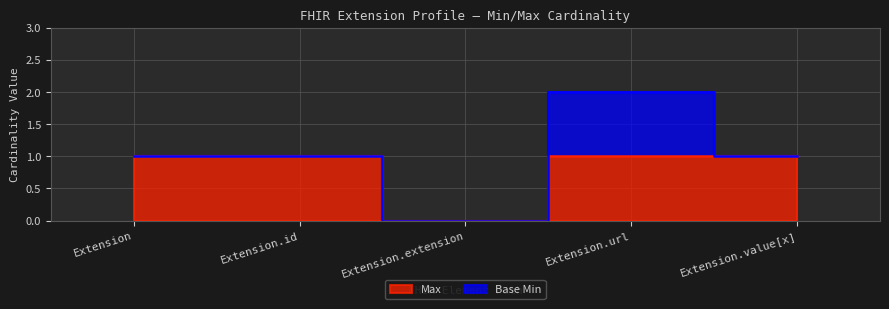

What is the ratio of the value at Extension.value[x] to the value at Extension?

1.0